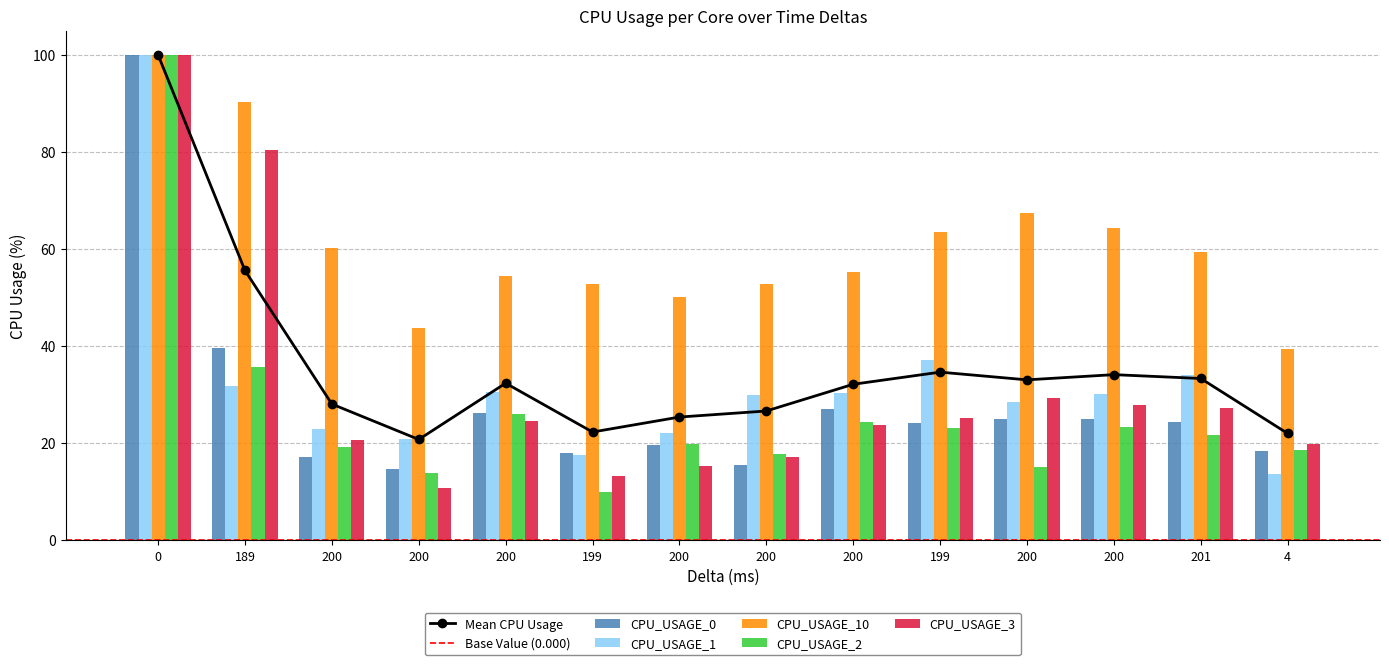

What is the difference between the highest and lowest values at 4?

25.8